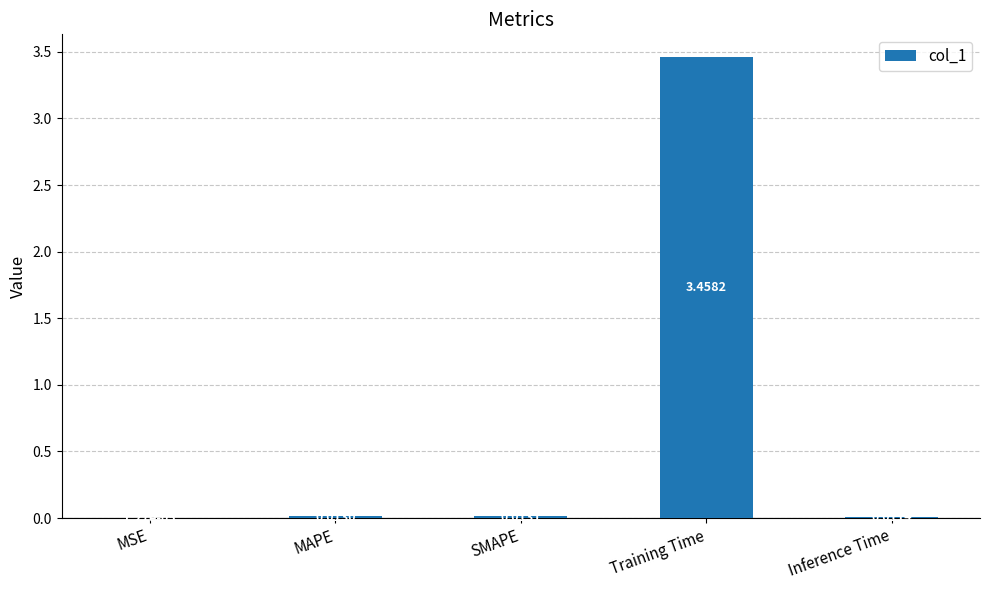

At which label is the value closest to 1?

SMAPE